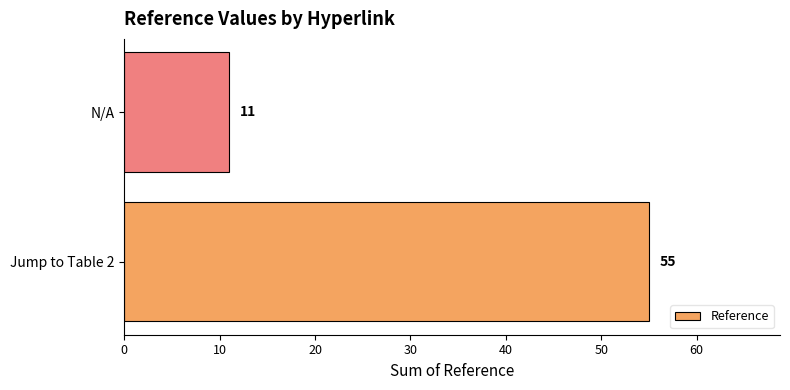

List the labels in order of value, largest first.

Jump to Table 2, N/A